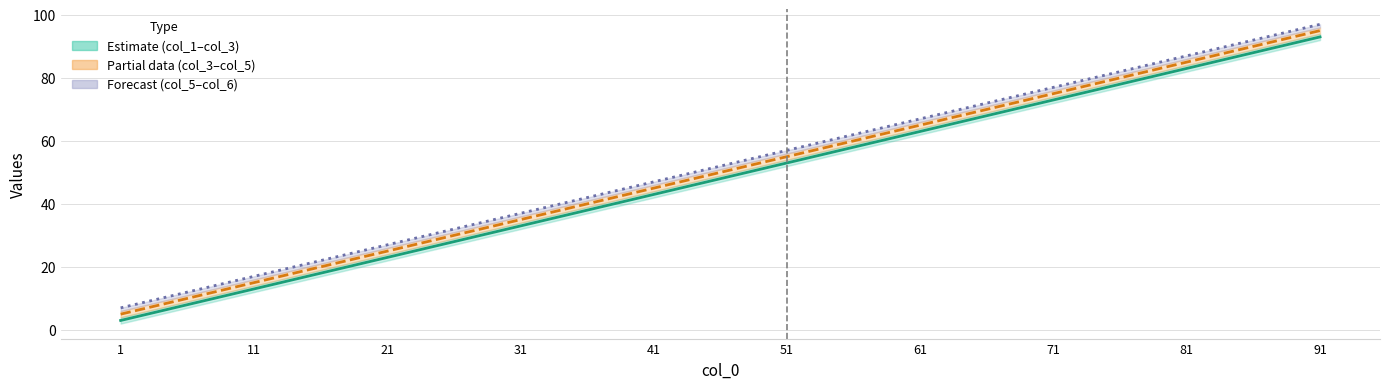

What is the total value across all series at 11?

45